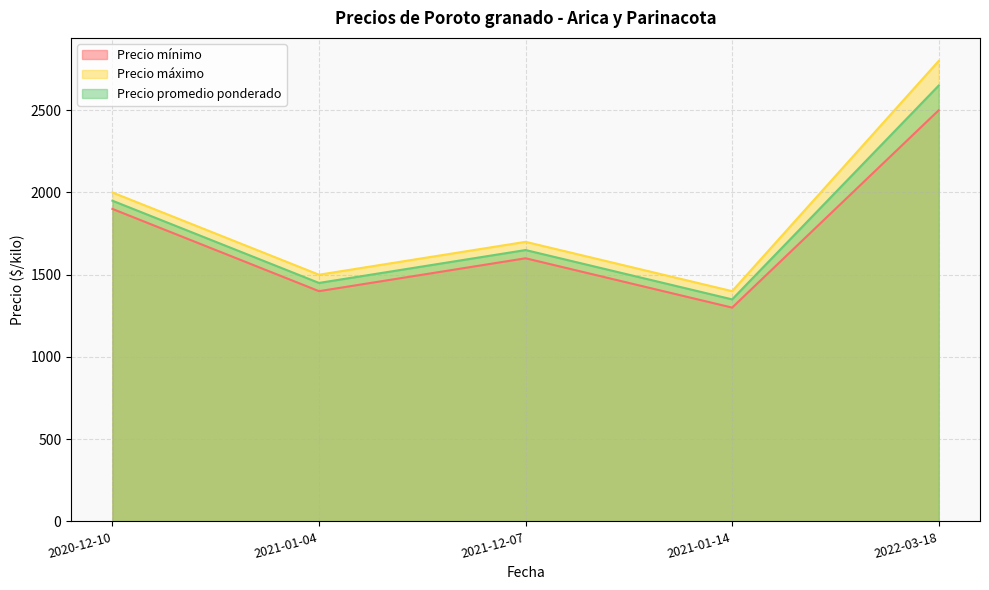

True or false: Precio promedio ponderado and Precio máximo intersect in this chart.

False